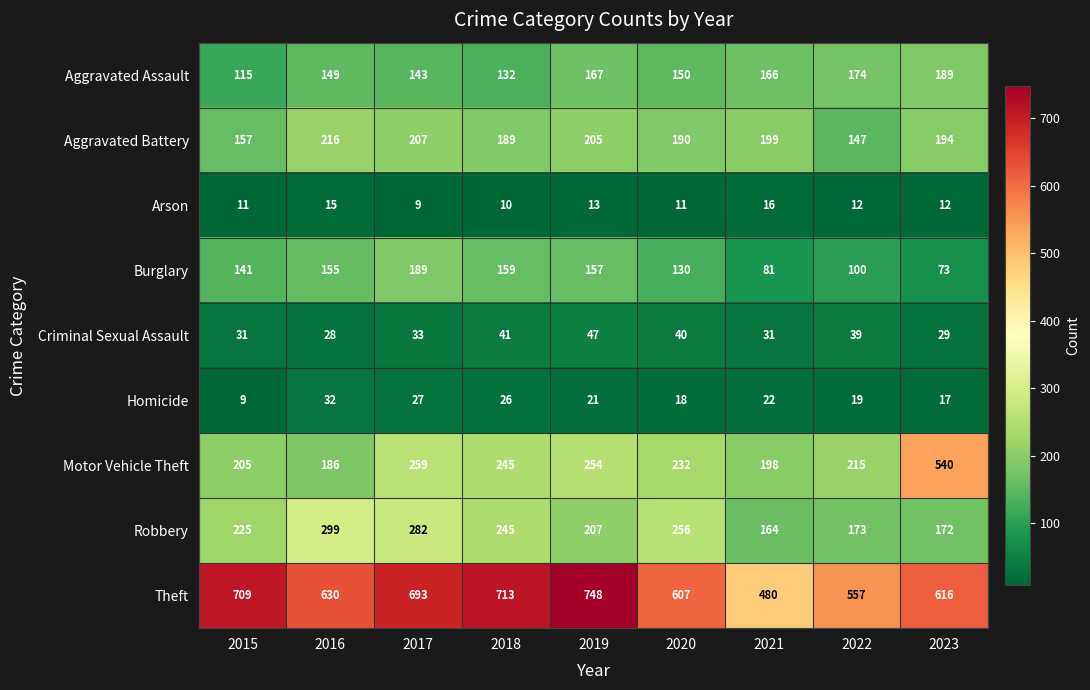

Which category has the highest value in the Arson series?

2021